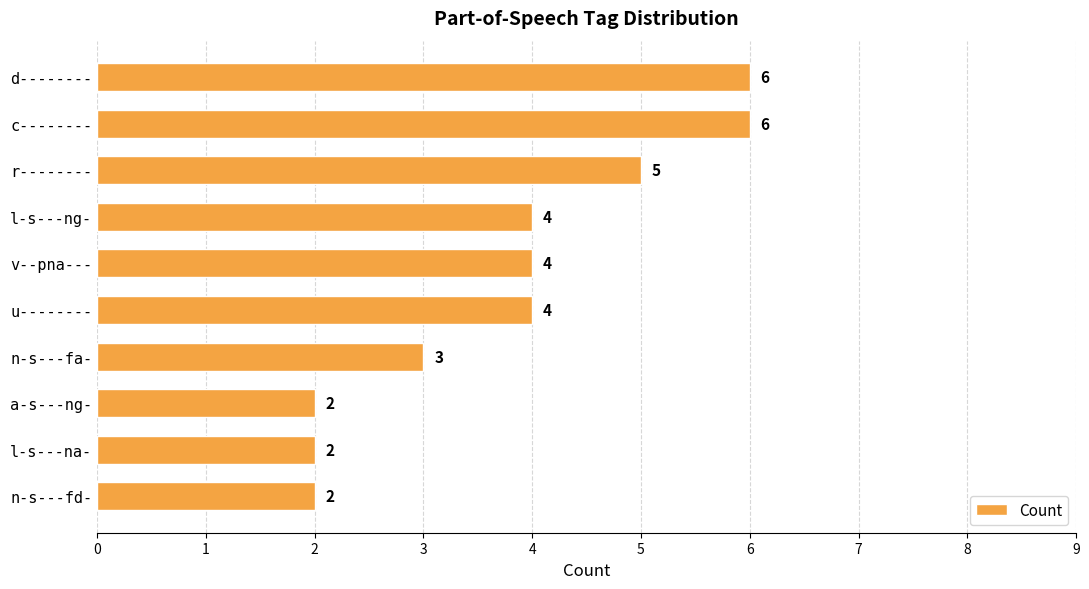

How many values are between 2 and 5?

8